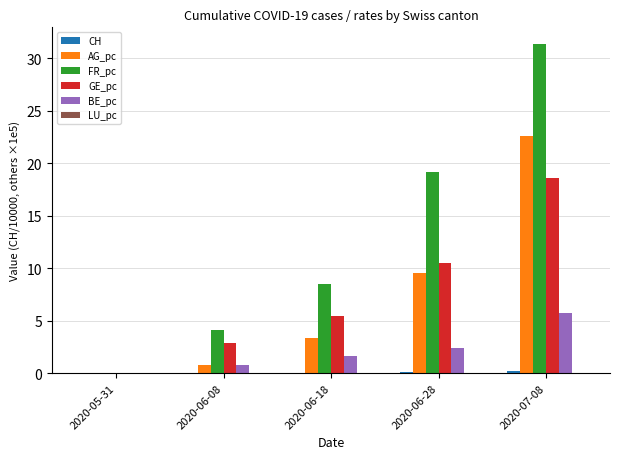

At which category is the sum across all series the highest?

2020-07-08